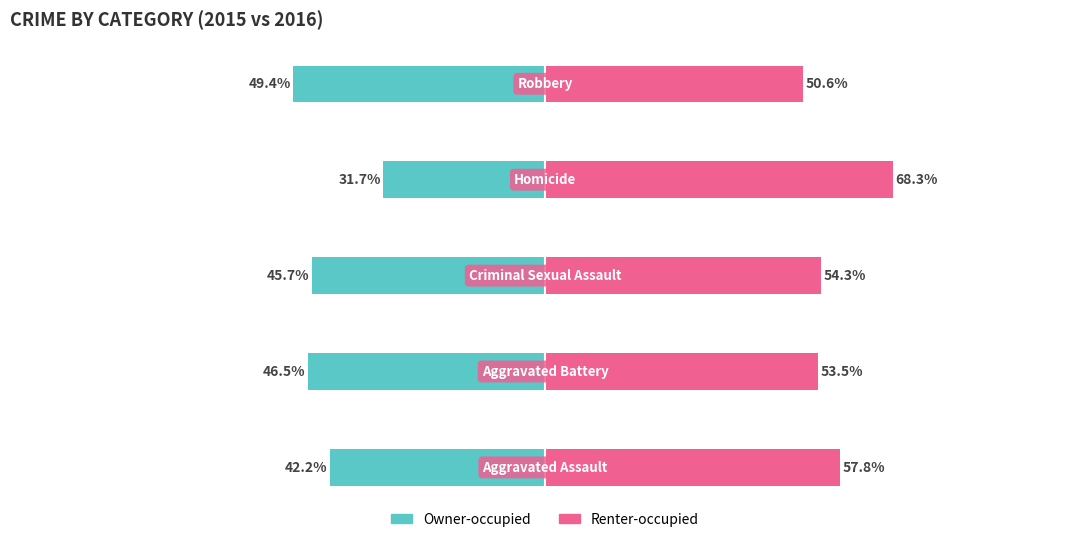

Between 2 and 4, which series saw the biggest shift?

Owner-occupied